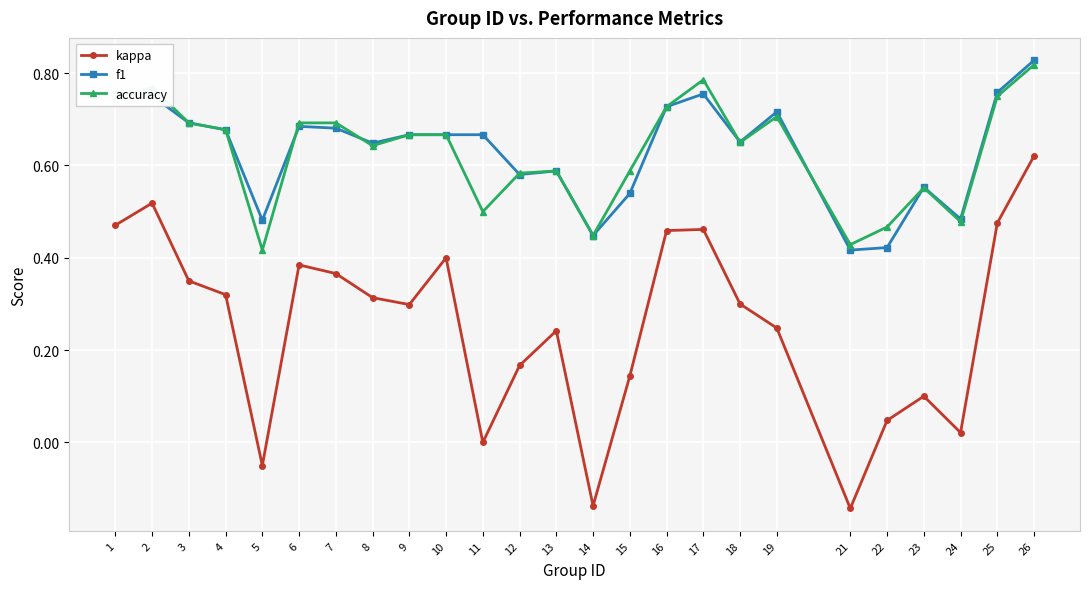

What is the total value across all series at 16?

1.9